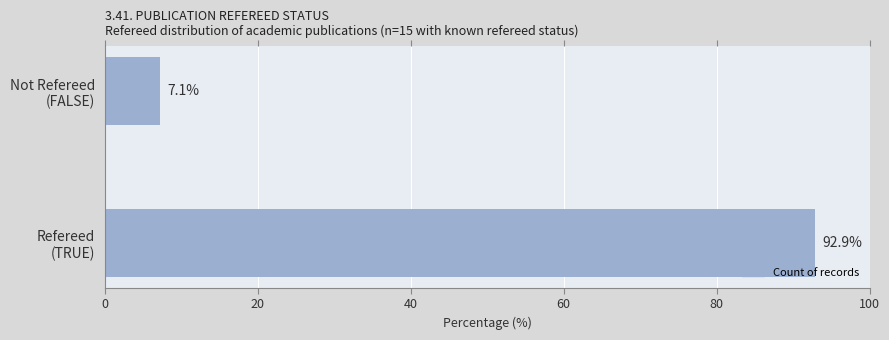

List the labels in order of value, largest first.

Refereed
(TRUE), Not Refereed
(FALSE)